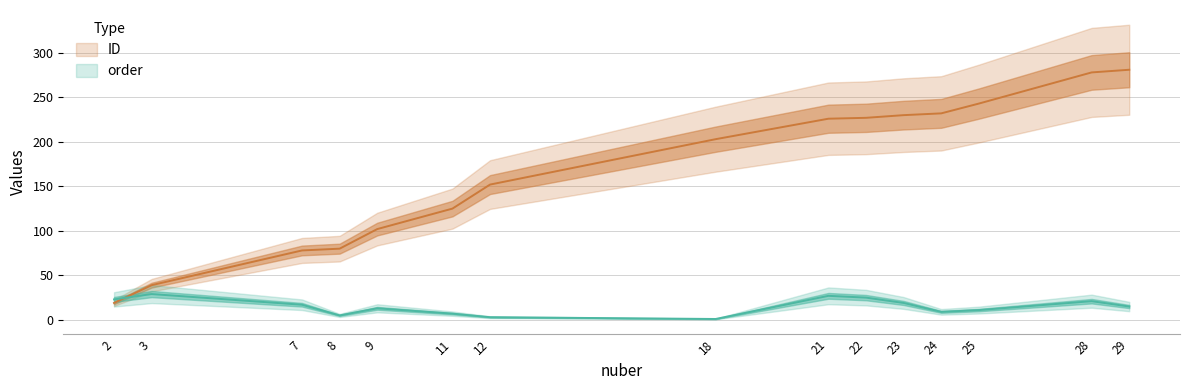

Rank the series by their maximum value, from lowest to highest.

order, ID